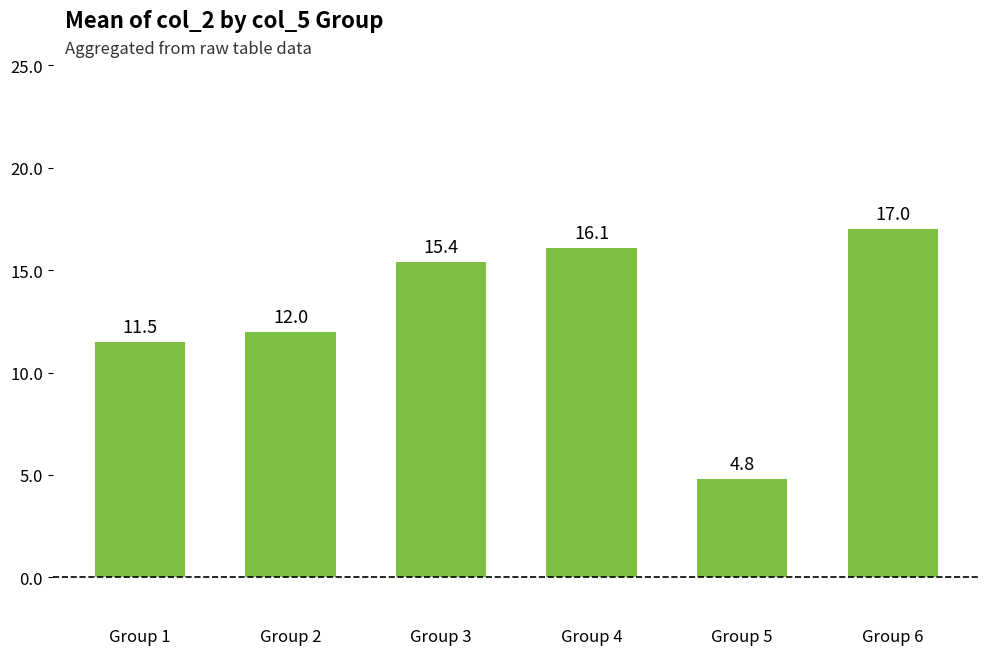

List the labels in order of value, largest first.

Group 6, Group 4, Group 3, Group 2, Group 1, Group 5